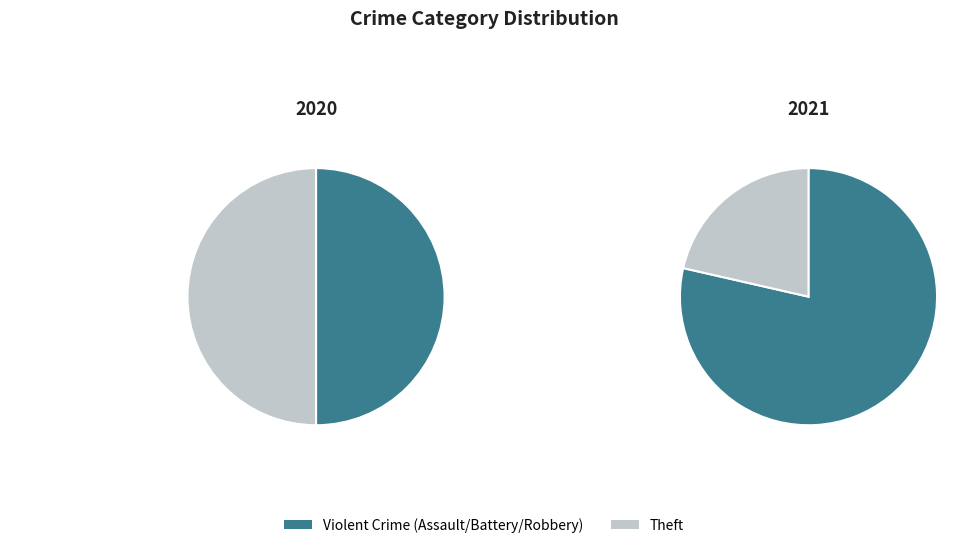

Which category has the biggest portion of the pie?

Theft